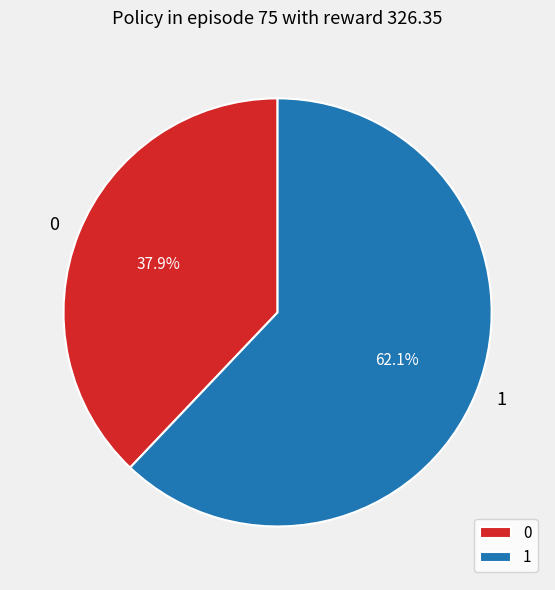

What is the ratio of the value at 1 to the value at 0?

1.6